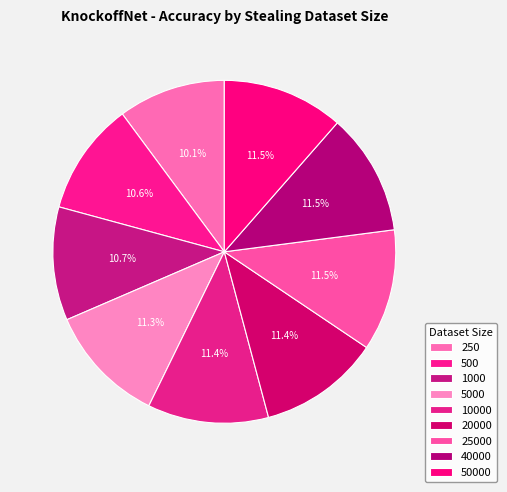

Count the number of slices in the pie.

9